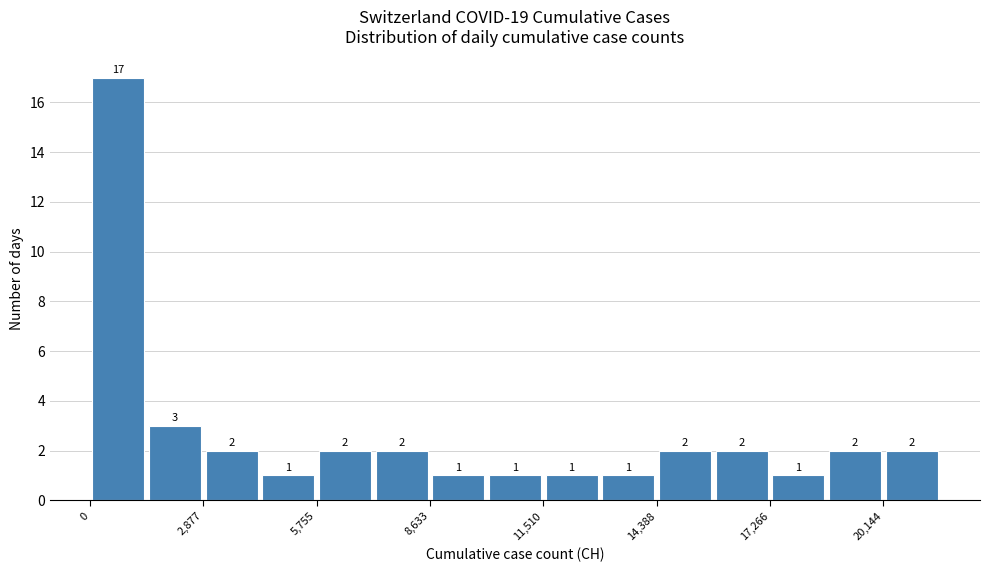

Read against the x-axis, roughly where is the centre of the tallest bar?

500